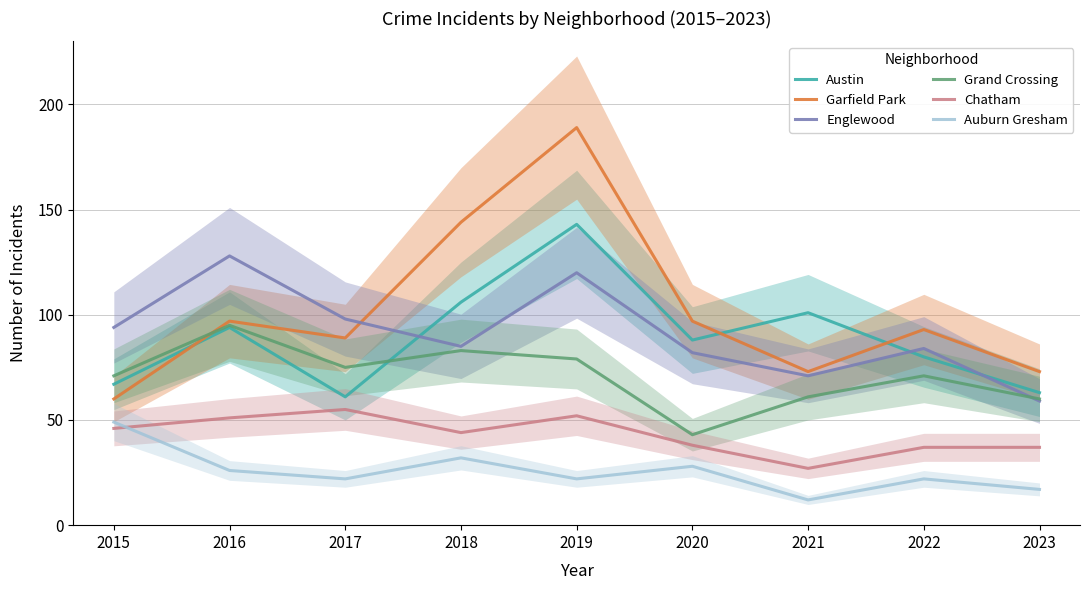

Is the value of Grand Crossing at 2022 greater than the value of Englewood at 2019?

No